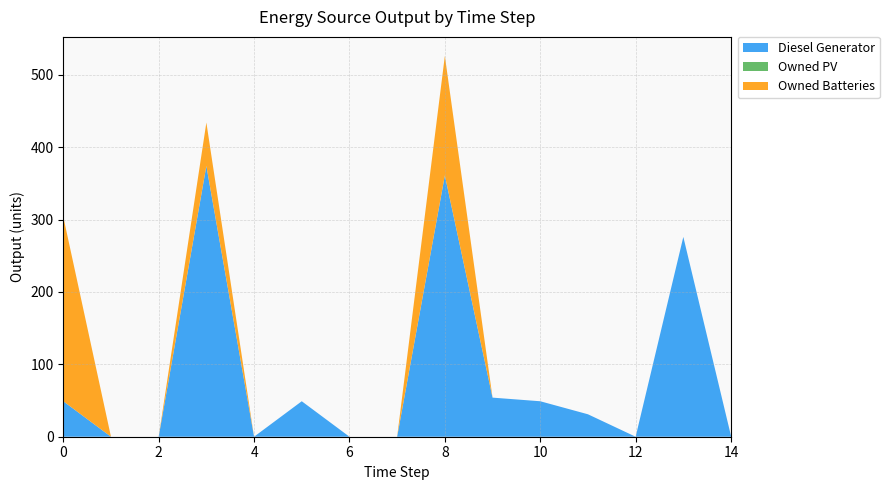

Reading left to right, extract all data points from this chart.

Diesel Generator: 0=49	1=0	2=0	3=374	4=0	5=49	6=0	7=0	8=361	9=54	10=49	11=31	12=0	13=276	14=1
Owned PV: 0=0	1=0	2=0	3=0	4=0	5=0	6=0	7=0	8=0	9=0	10=0	11=0	12=0	13=0	14=0
Owned Batteries: 0=255	1=0	2=0	3=60	4=0	5=0	6=0	7=0	8=165	9=0	10=0	11=0	12=0	13=0	14=0